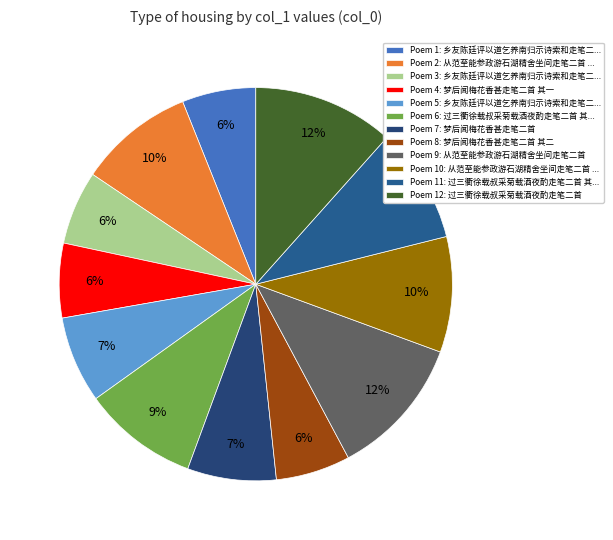

How many segments does this pie chart have?

12